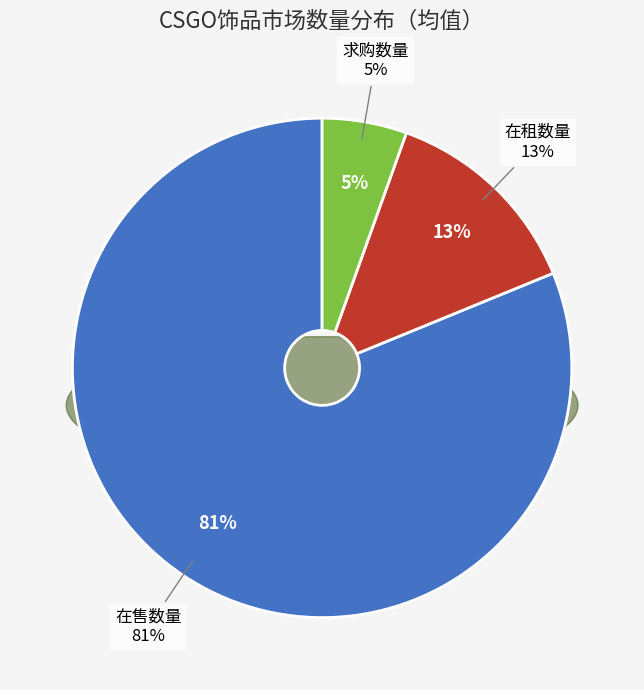

Is there a majority slice in this chart?

No